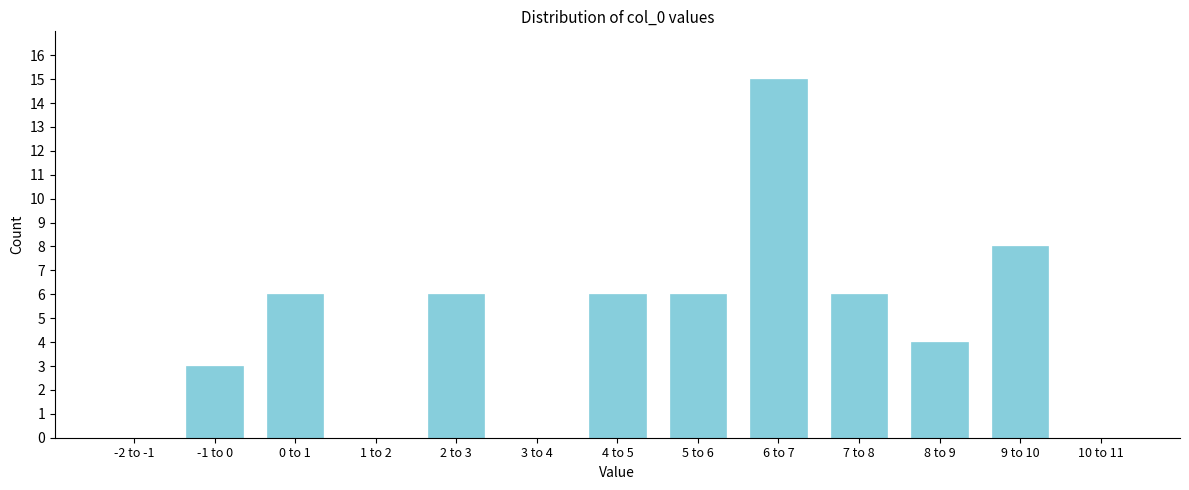

Reading left to right, list all the values displayed in this chart.

-2 to -1=0	-1 to 0=3	0 to 1=6	1 to 2=0	2 to 3=6	3 to 4=0	4 to 5=6	5 to 6=6	6 to 7=15	7 to 8=6	8 to 9=4	9 to 10=8	10 to 11=0